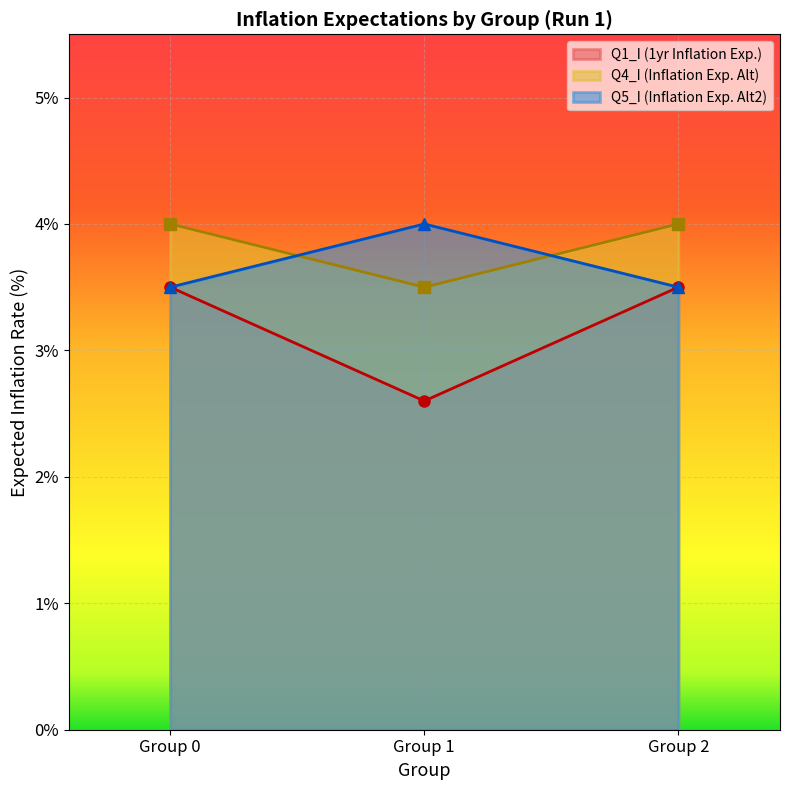

Is the value of Group 2 at Run 1 - Group 2 greater than the value of Group 1 at Run 1 - Group 1?

Yes